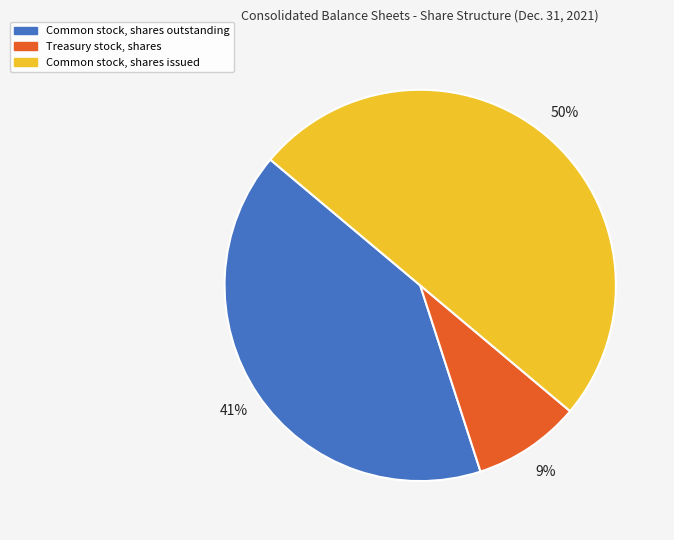

Is Treasury stock, shares the majority of the pie?

No